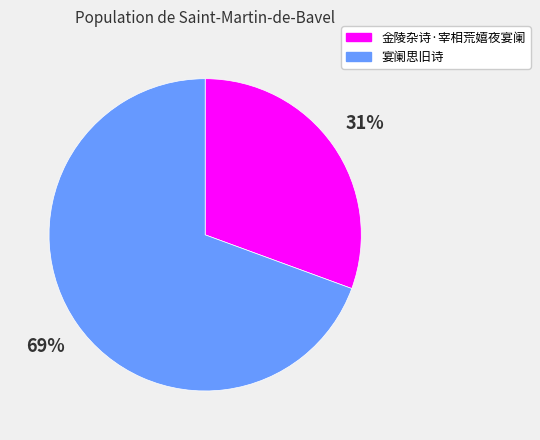

Does 宴阑思旧诗 account for over 50% of the chart?

Yes